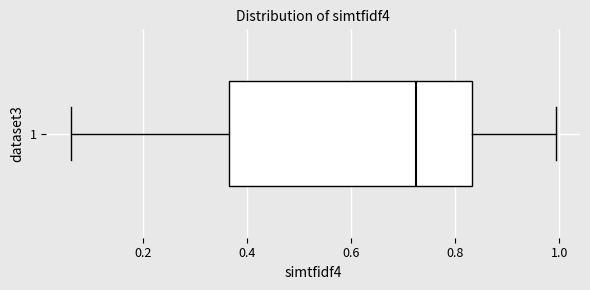

Read this box plot against the x-axis: the position of the median line, the range covered by the box, and the ends of both whiskers. The values are not printed on the chart, so give them approximately, as read against the axis.

median 0.72, box 0.36 to 0.84, whiskers 0.06 to 1.00